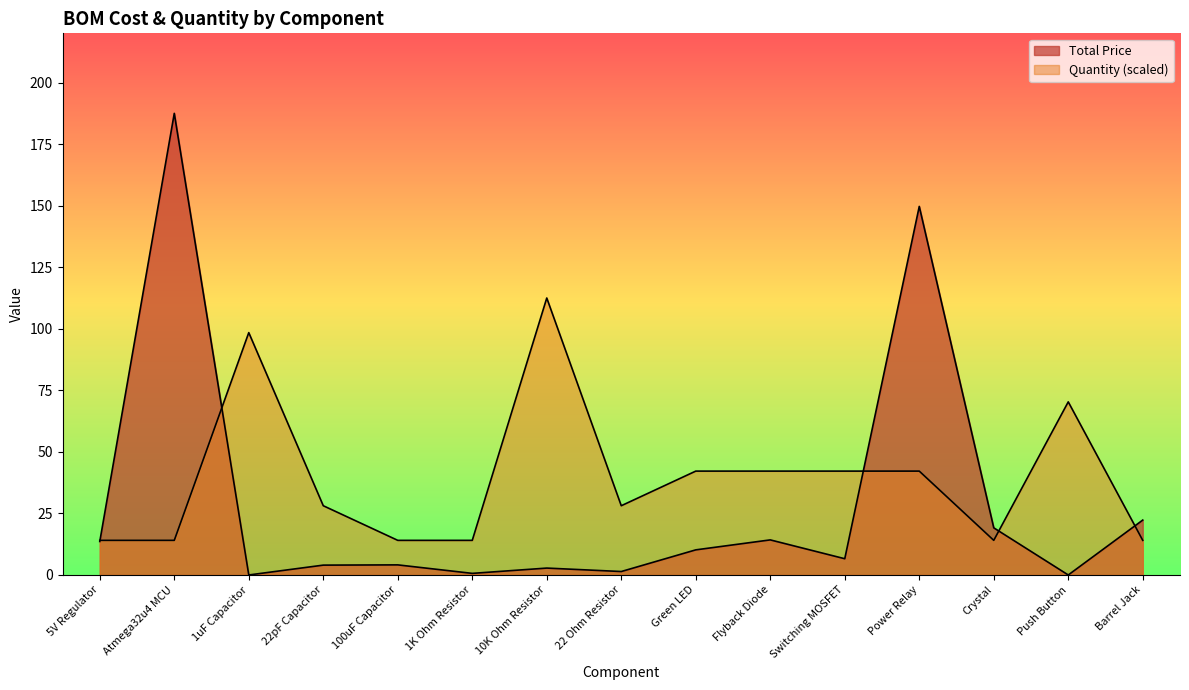

True or false: Quantity has more than 0 interior local peaks.

True